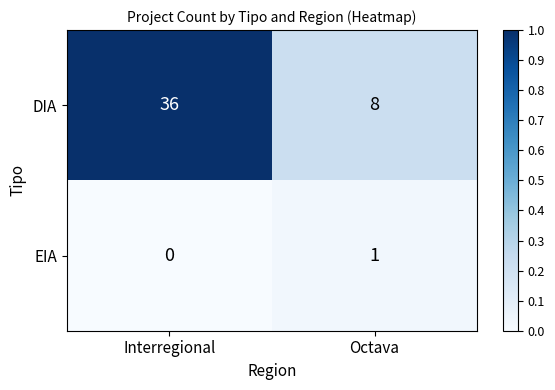

True or false: DIA has a value of 11 at Octava.

False